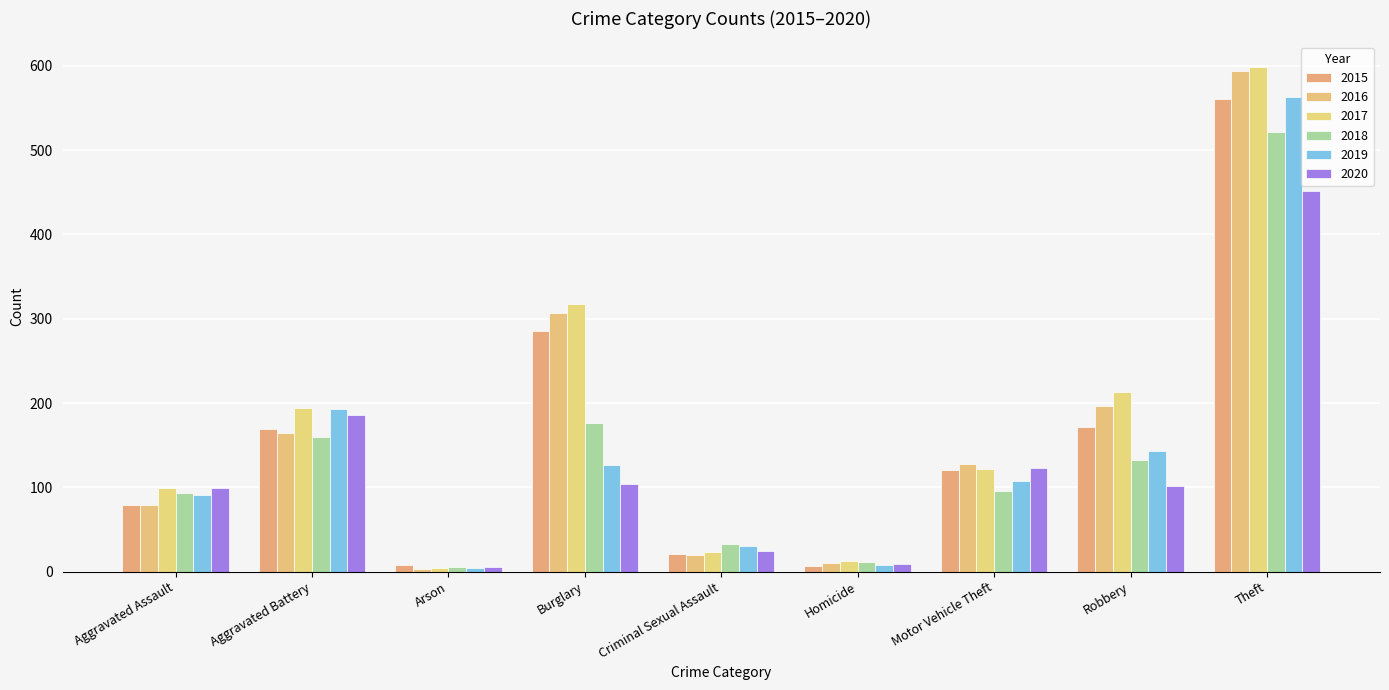

What position from the left is Criminal Sexual Assault?

5